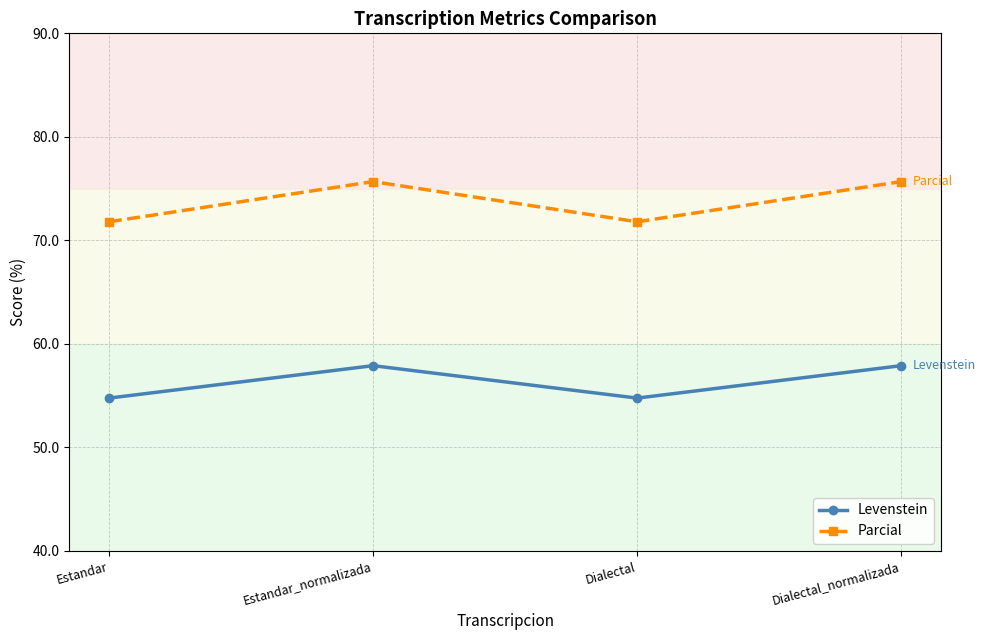

Reading left to right, list all the values displayed in this chart.

Levenstein: Estandar=54.8	Estandar_normalizada=57.9	Dialectal=54.8	Dialectal_normalizada=57.9
Parcial: Estandar=71.8	Estandar_normalizada=75.7	Dialectal=71.8	Dialectal_normalizada=75.7